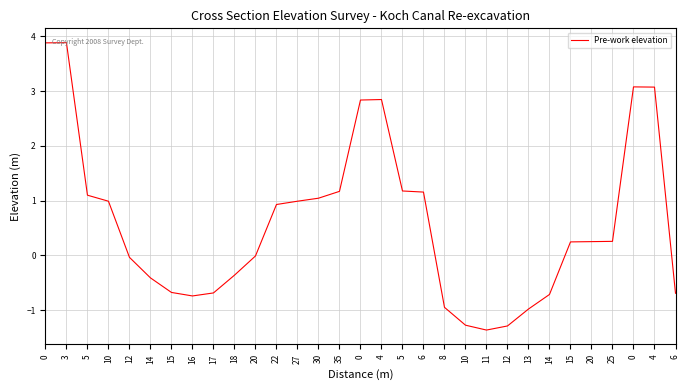

Does the chart have visible grid lines?

Yes